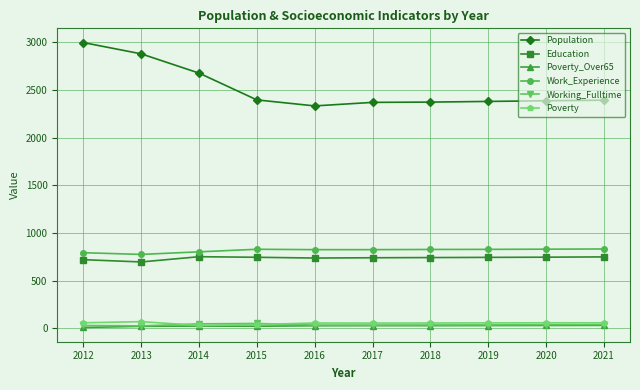

What is the difference between the maximum and minimum values in the Poverty_Over65 series?

22